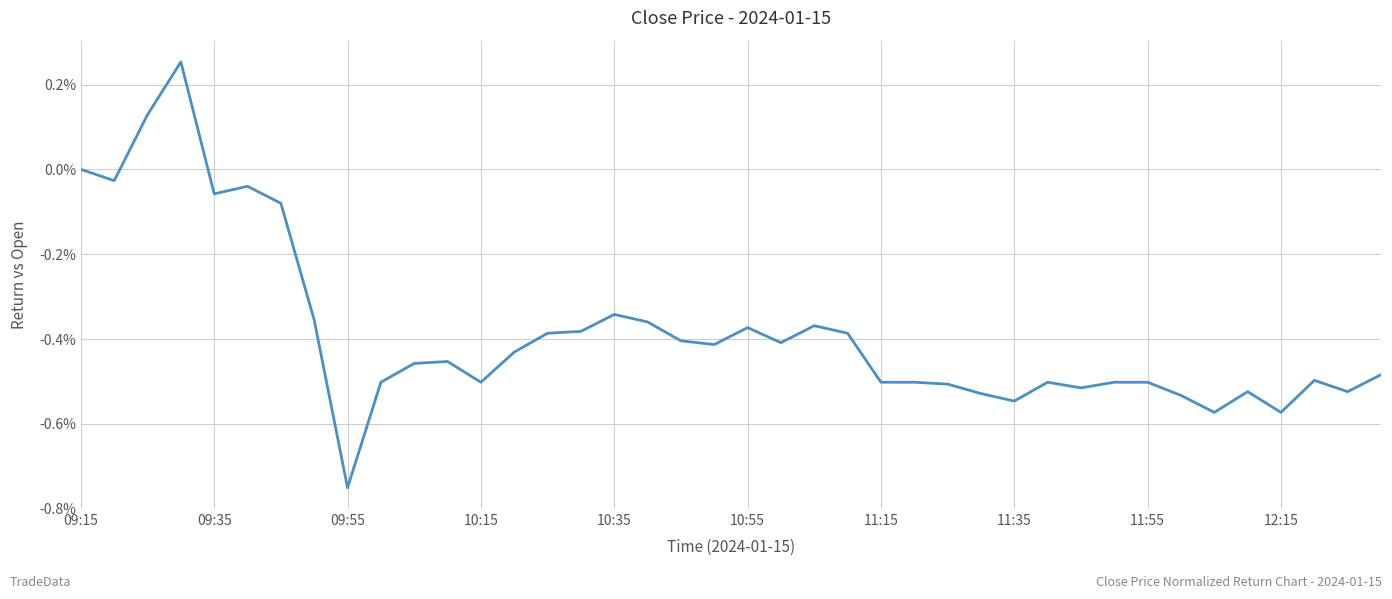

Does the chart display data point markers on the line(s)?

No